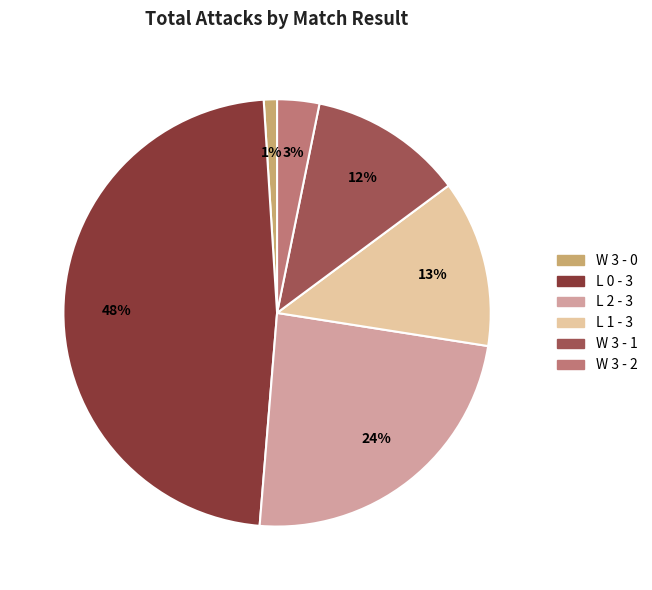

Do L 0 - 3 and W 3 - 1 together represent more than half of the pie?

Yes